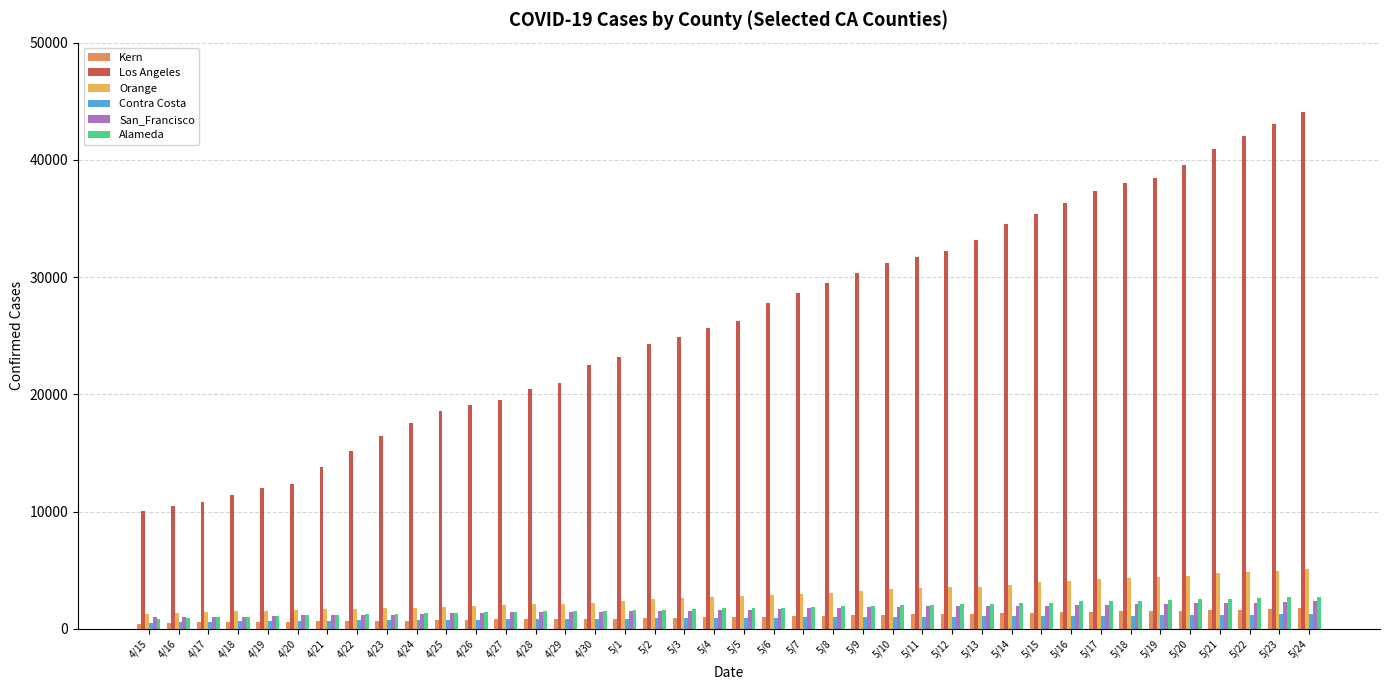

Is the value of Orange at 5/17 greater than the value of Alameda at 5/19?

Yes